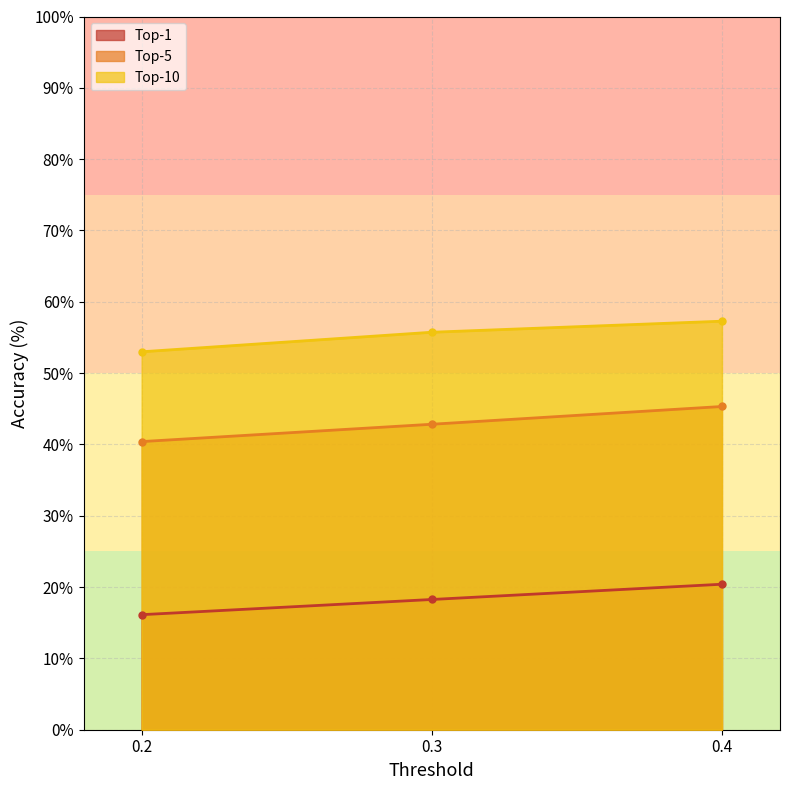

Where does the Top-5 series first go above 42?

0.3